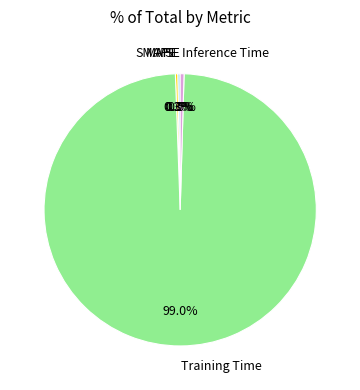

Combined, what portion of the pie is Training Time and Inference Time?

99.4%